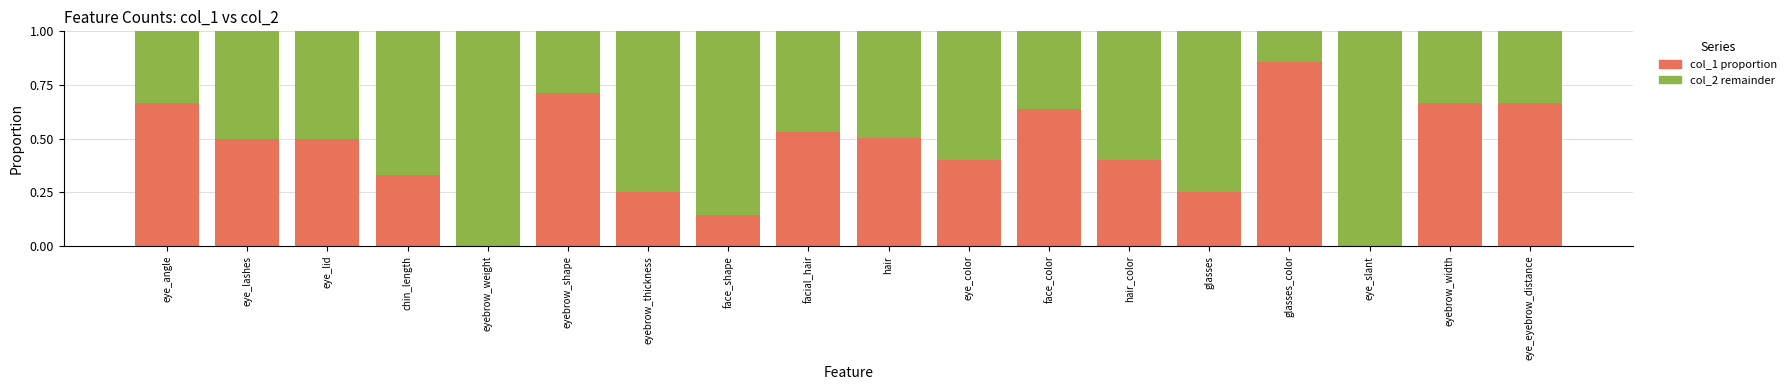

What is the total value across all series at face_shape?

1.0